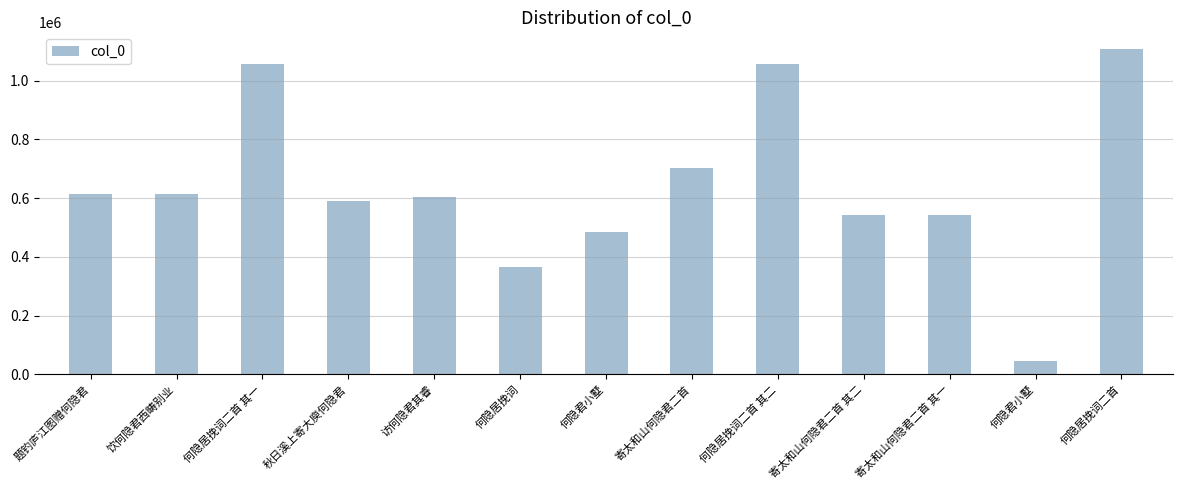

What is the ratio of the value at 何隐居挽词二首 其二 to the value at 何隐居挽词二首 其一?

1.0